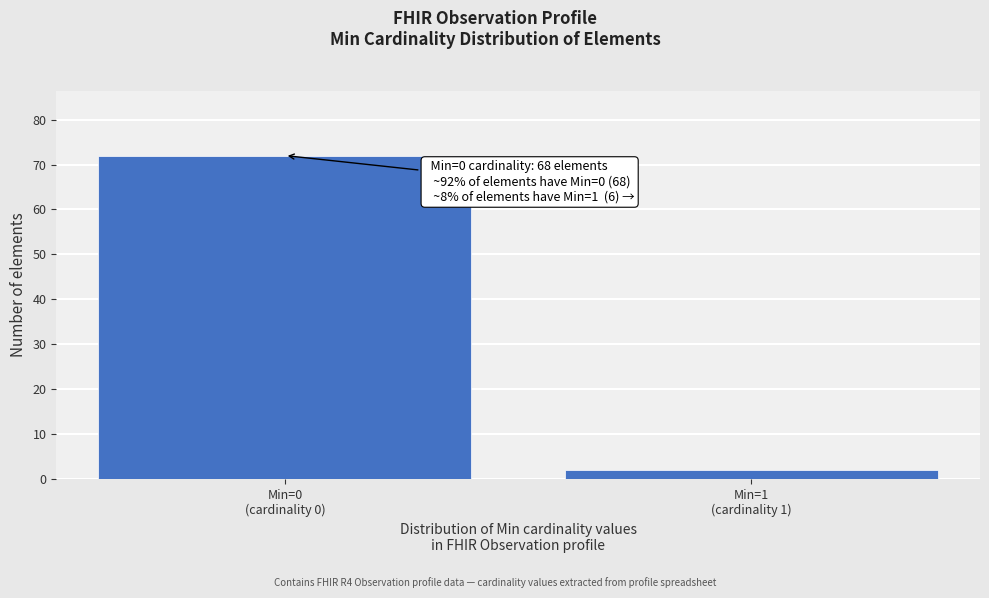

Reading left to right, transcribe all the data shown in this chart.

72	2